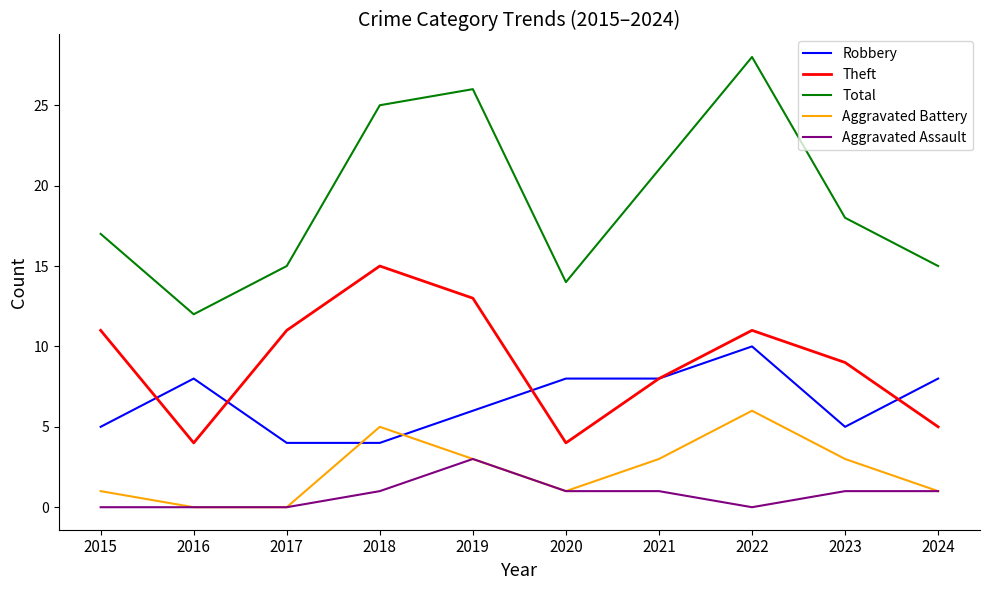

What is the maximum value for Aggravated Battery?

6